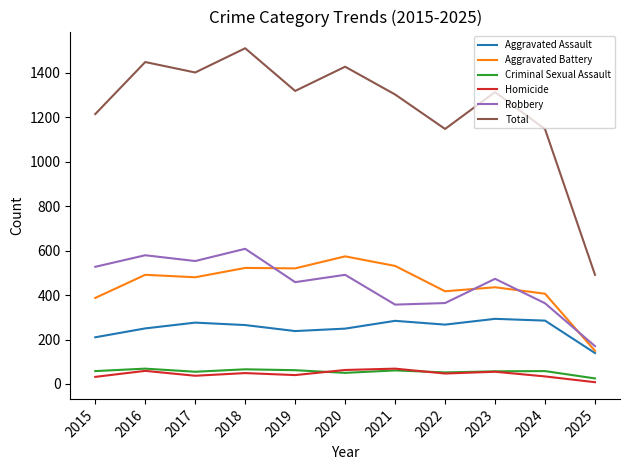

At which label does Aggravated Assault reach its minimum?

2025